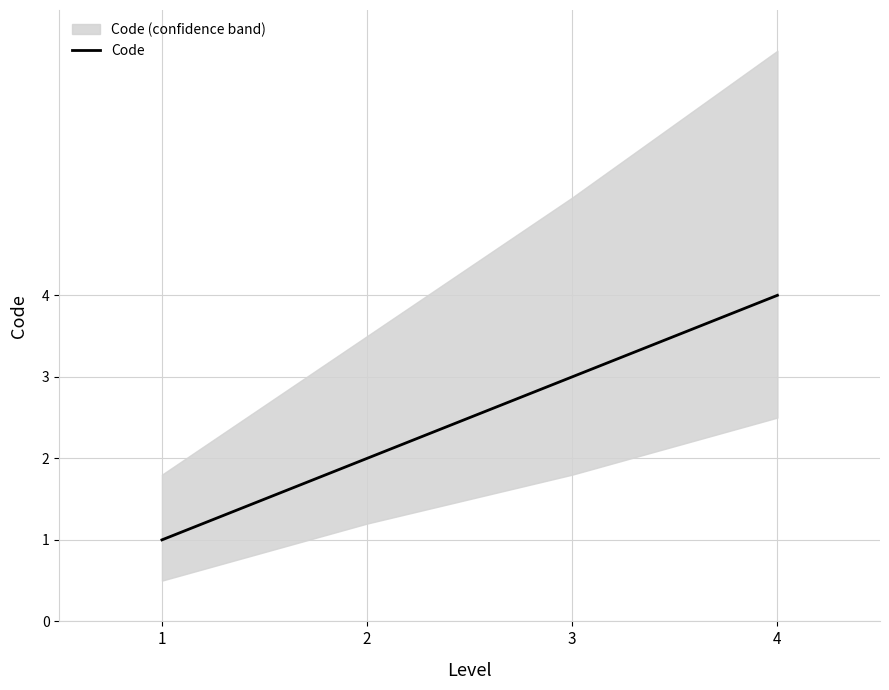

Between 1 and 4, which is larger?

4